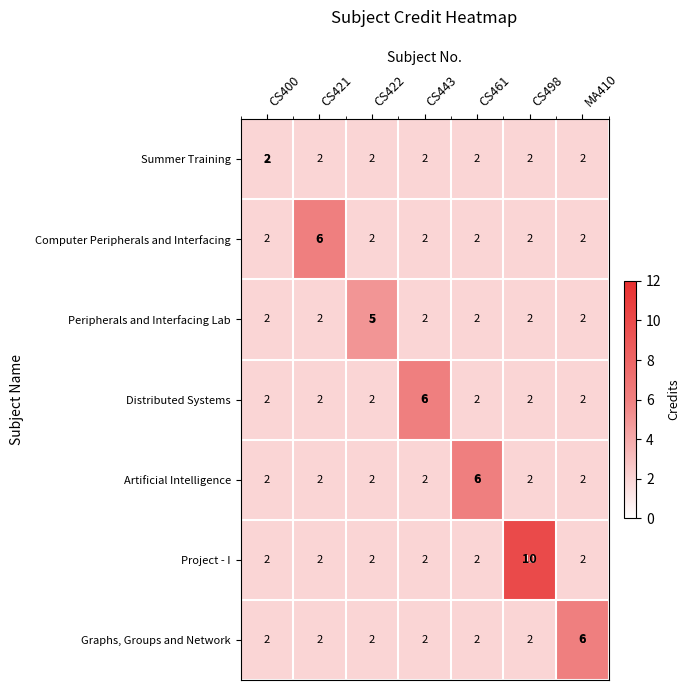

Which series has the widest spread of values?

Project - I